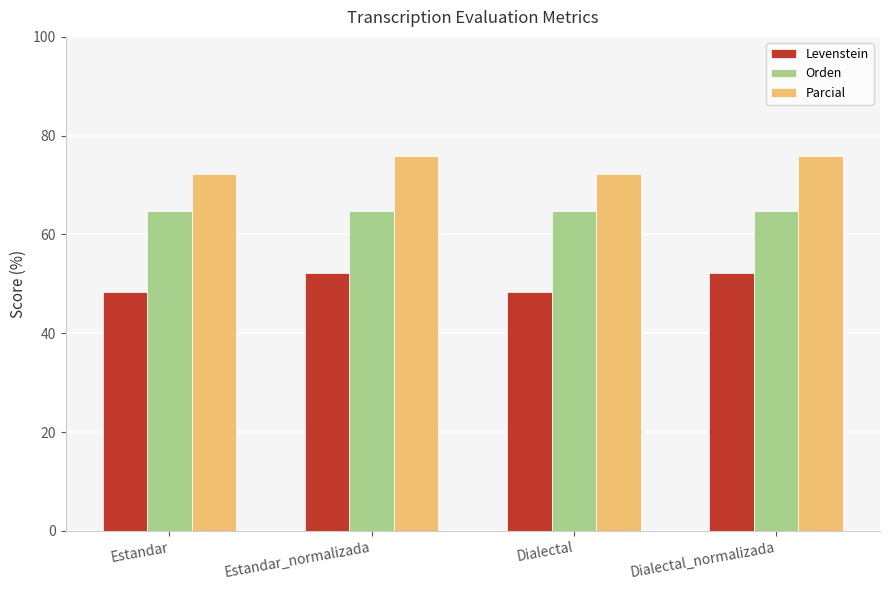

What is the label of the 3rd bar from the right?

Estandar_normalizada